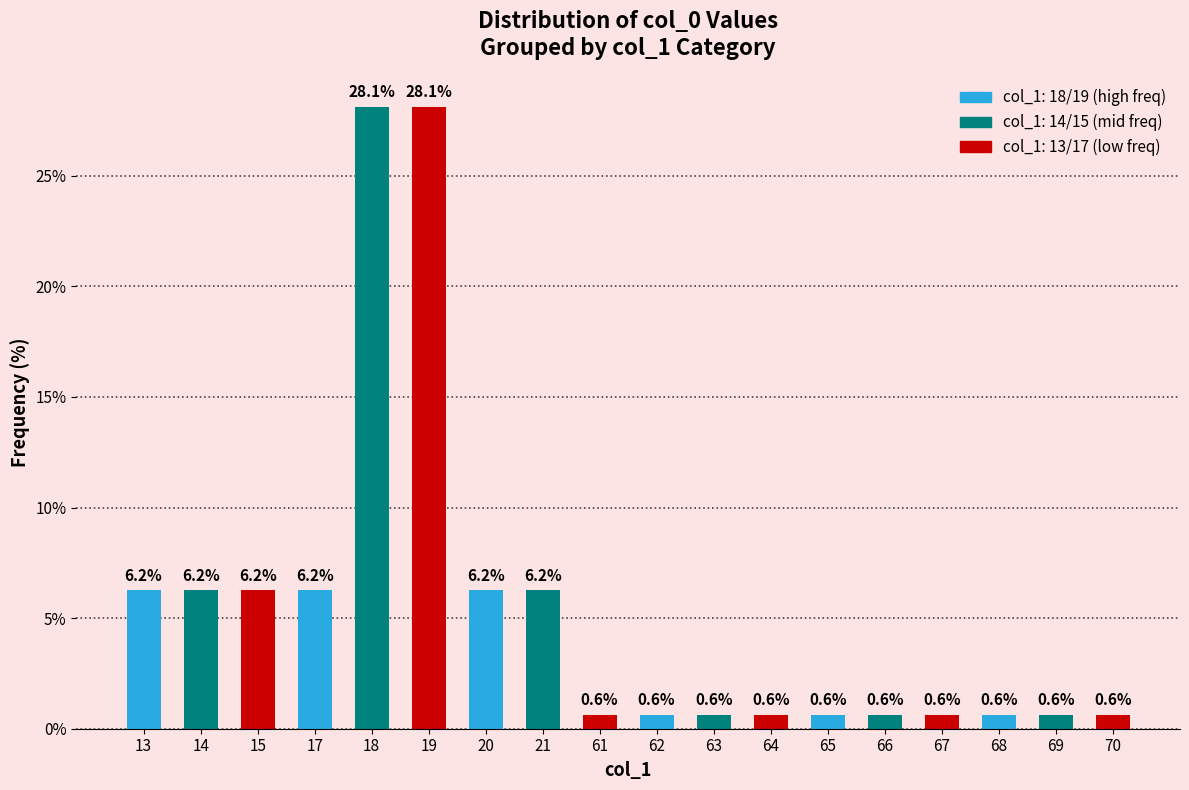

What is the value of the 18th bar from the left?

0.6